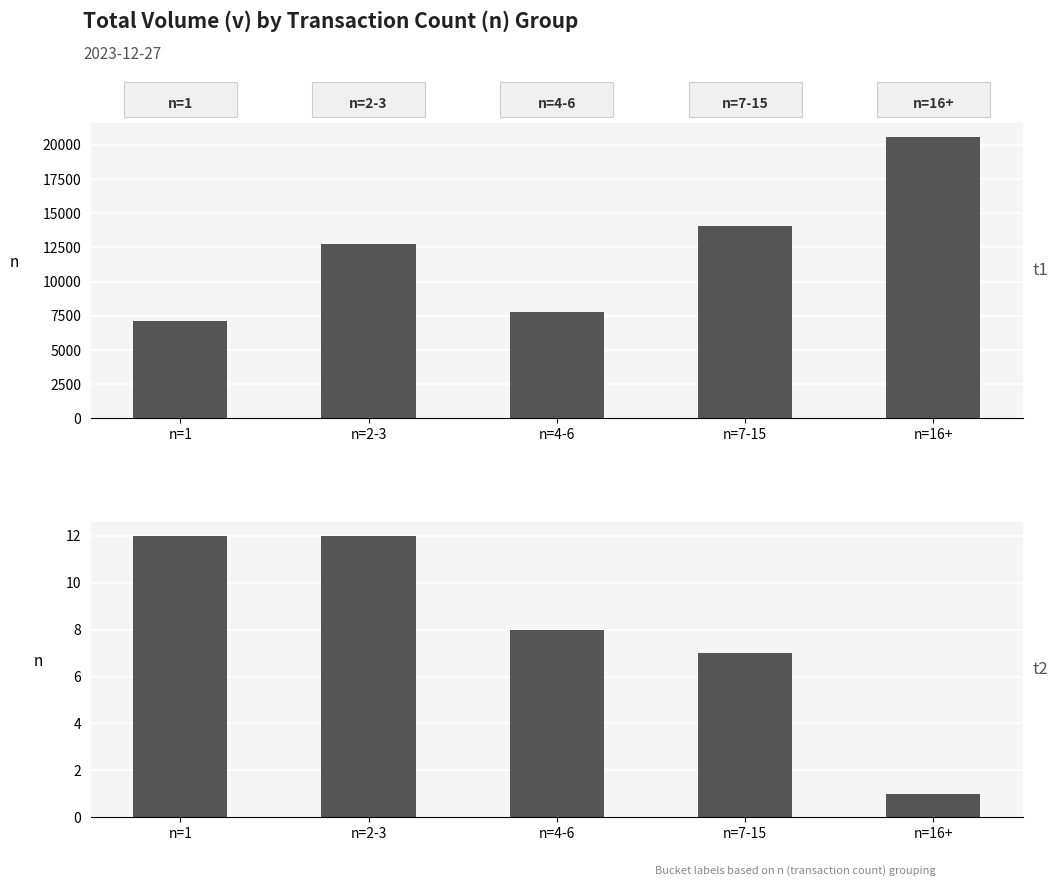

At n=7-15, list the series in order from largest to smallest.

Total Volume (v), Count of Bars (n)